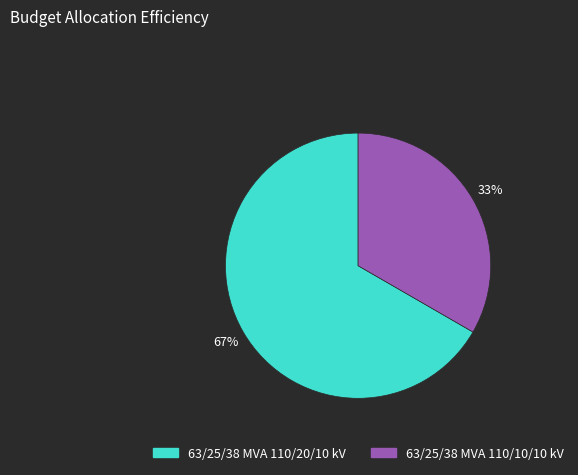

What is the largest slice in the pie chart?

63/25/38 MVA 110/20/10 kV